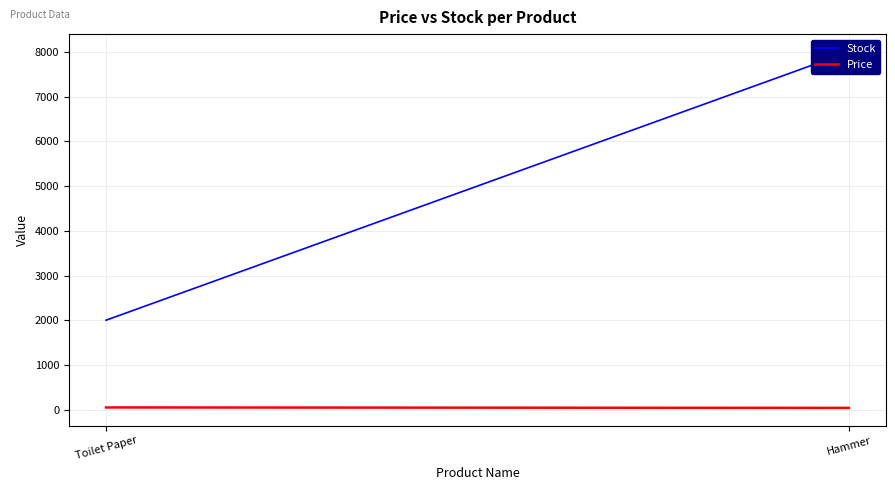

The Price series shows 21 at Hammer. True or false?

False